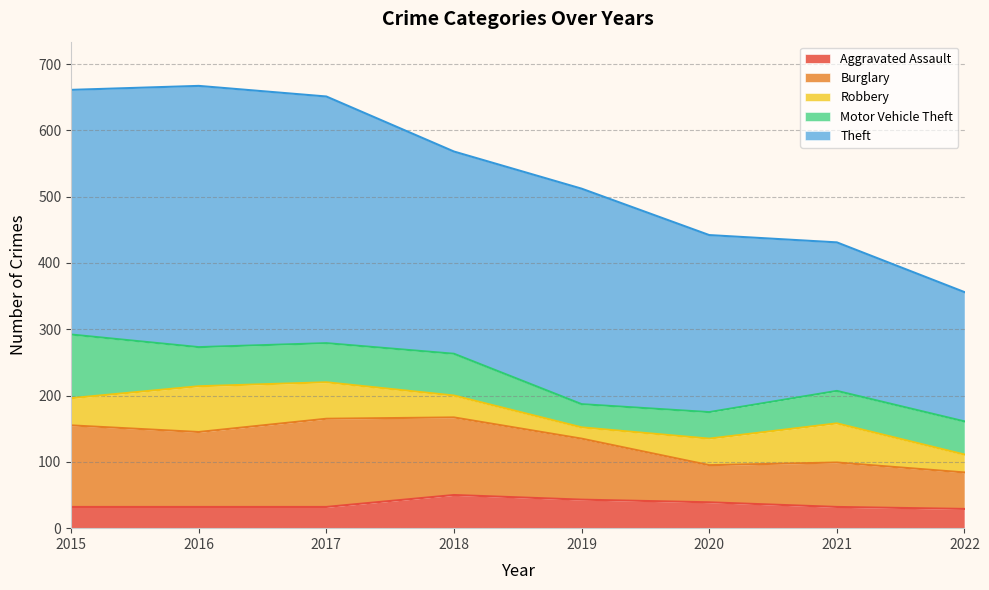

True or false: Theft has a value of 372 at 2017.

True